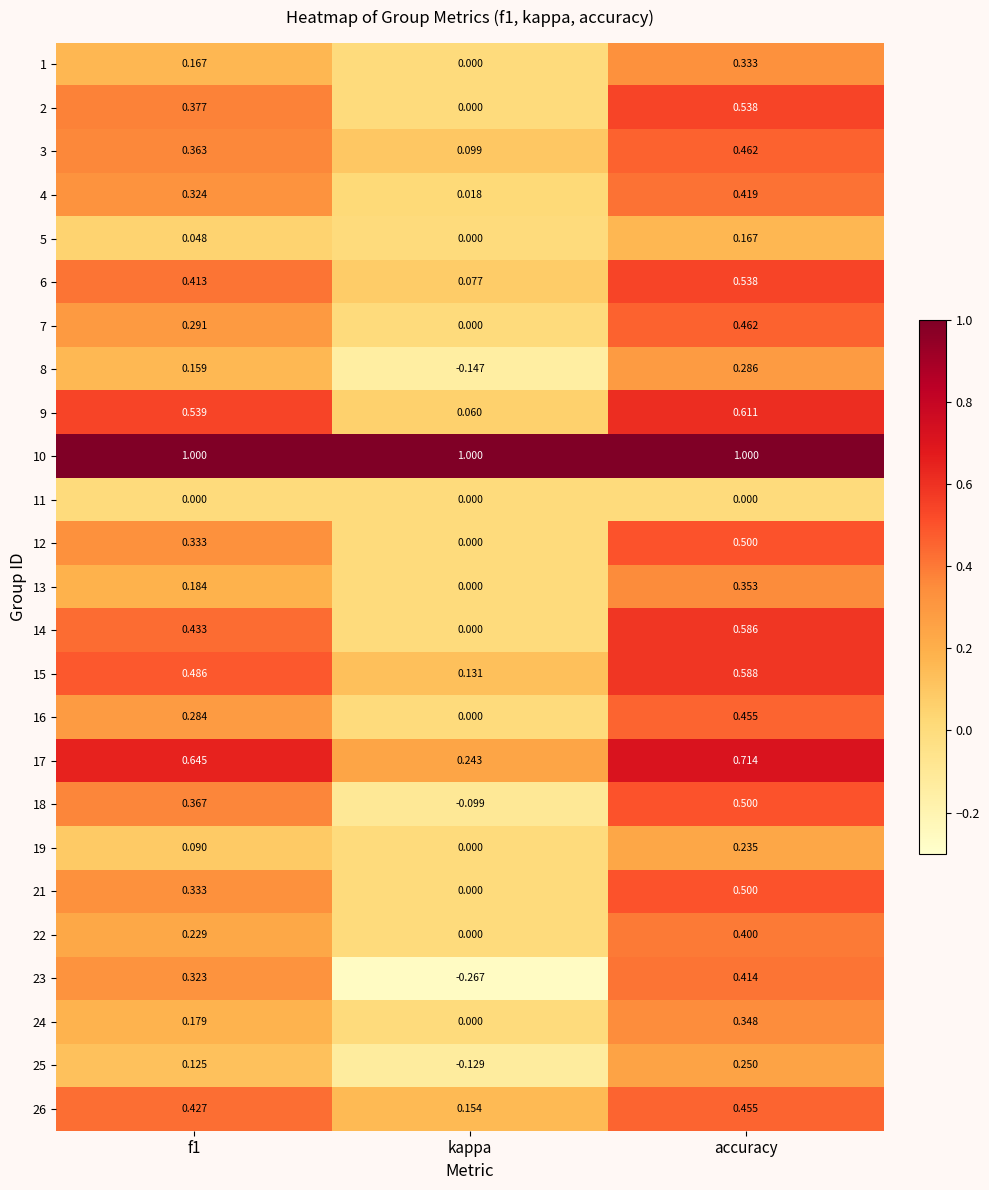

Which series has the largest total across all categories?

10